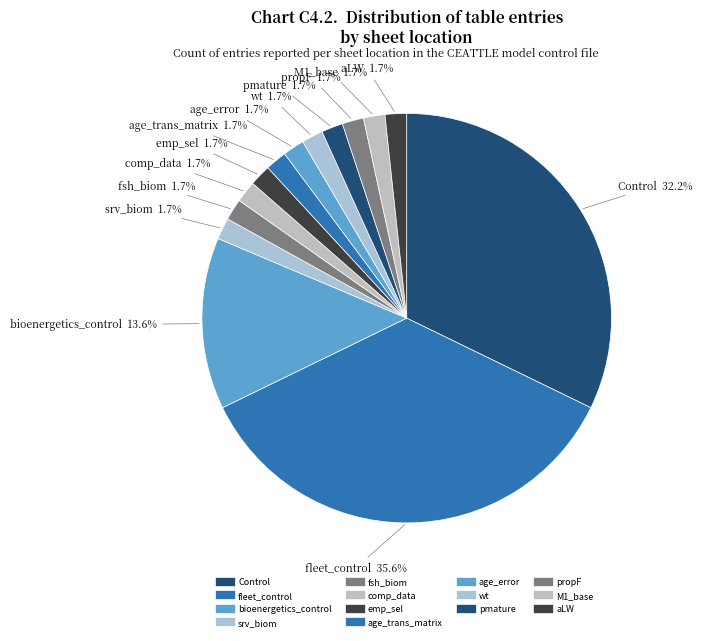

Which slice is the largest?

fleet_control